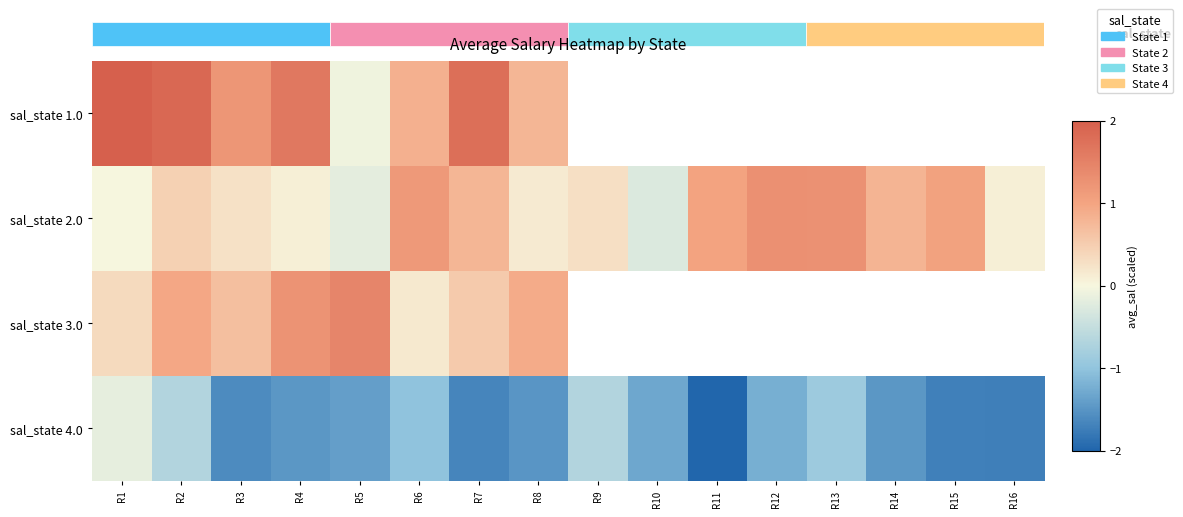

How many series are shown in this chart?

4